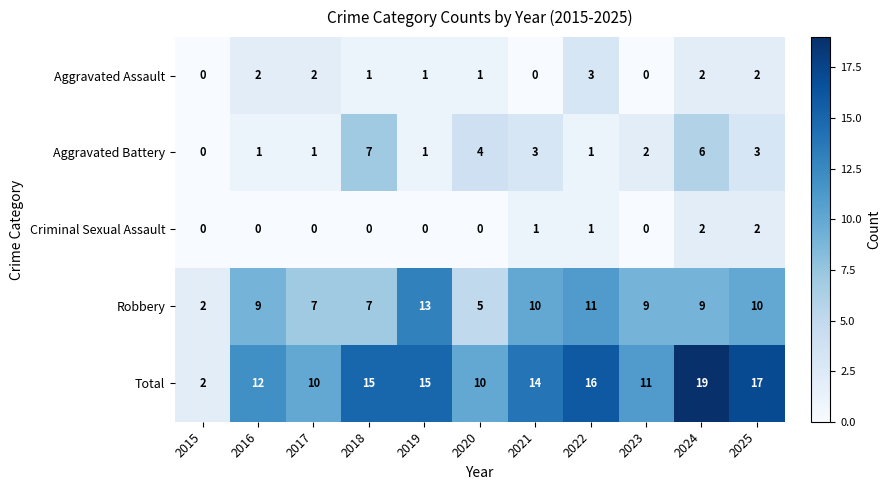

The Total series shows 2 at 2015. True or false?

True